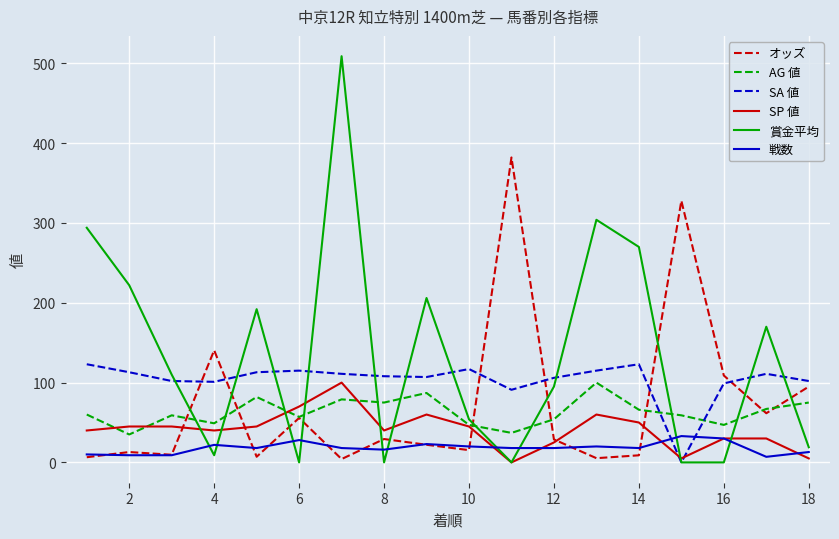

Which series has the largest total across all categories?

賞金平均